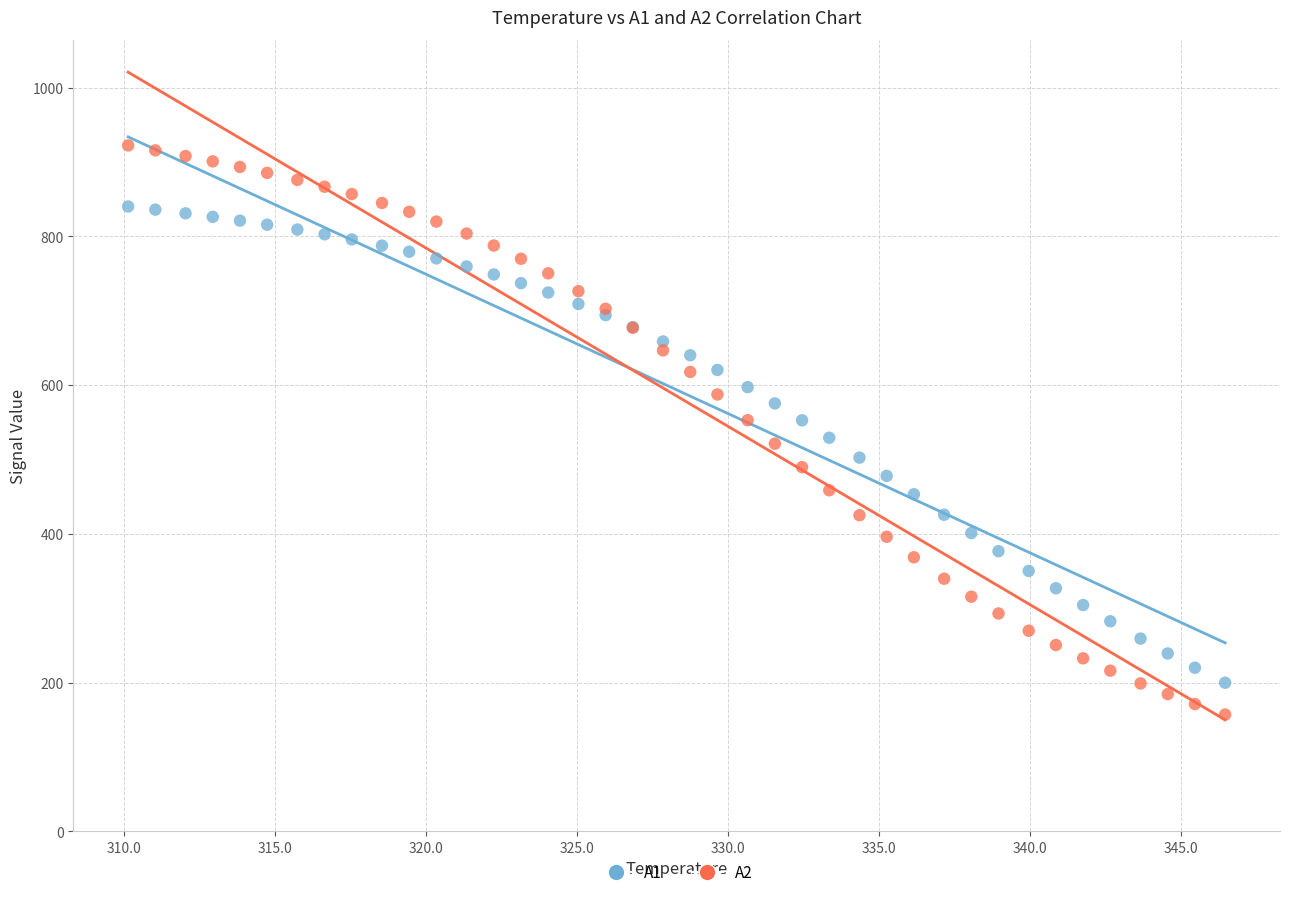

Which series has the largest Y range (max minus min)?

A2